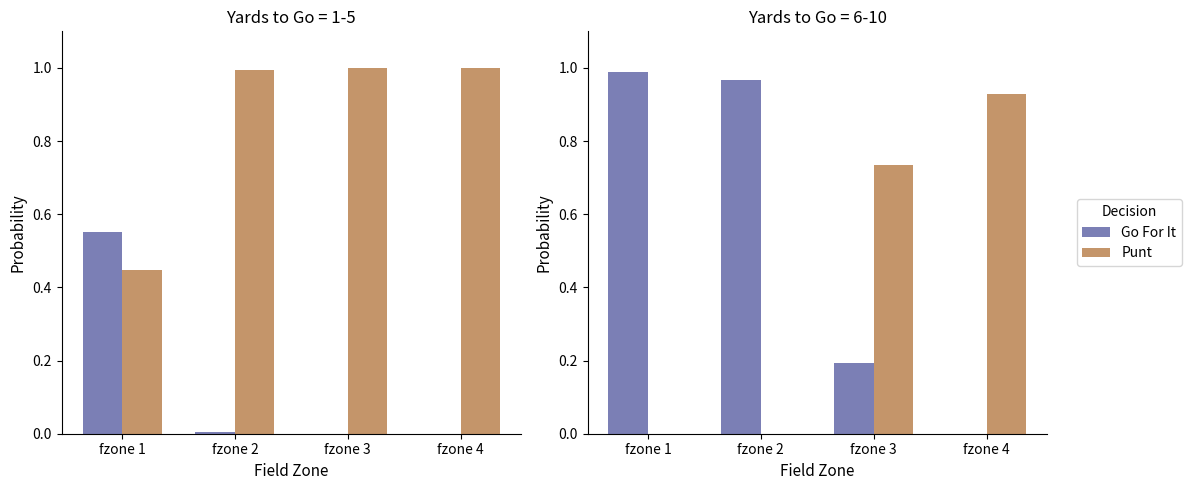

At fzone 4, list the series in order from largest to smallest.

Punt, Go For It